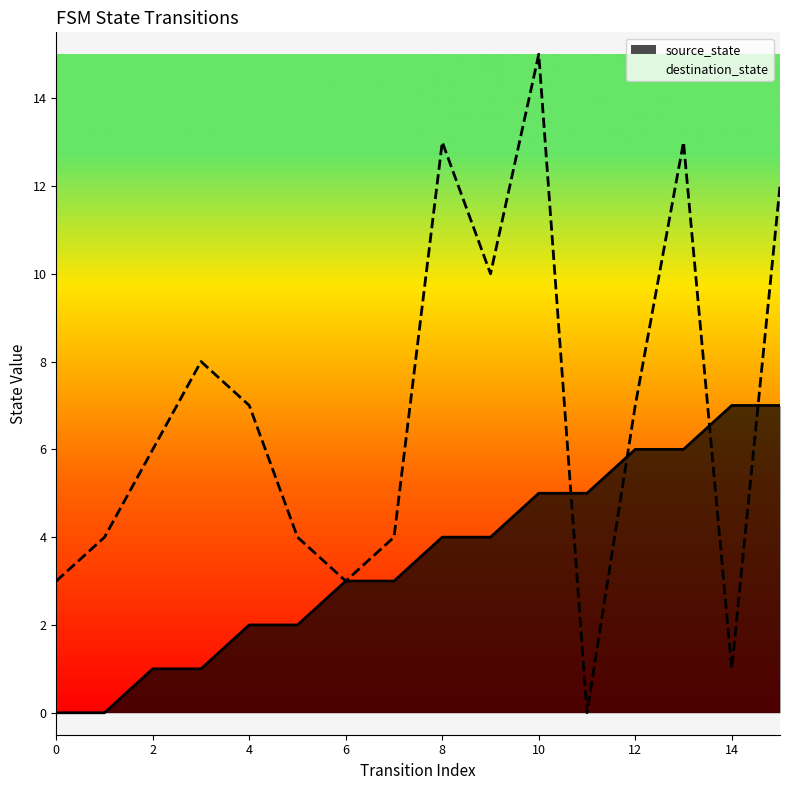

Which category has the highest value in the destination_state series?

10